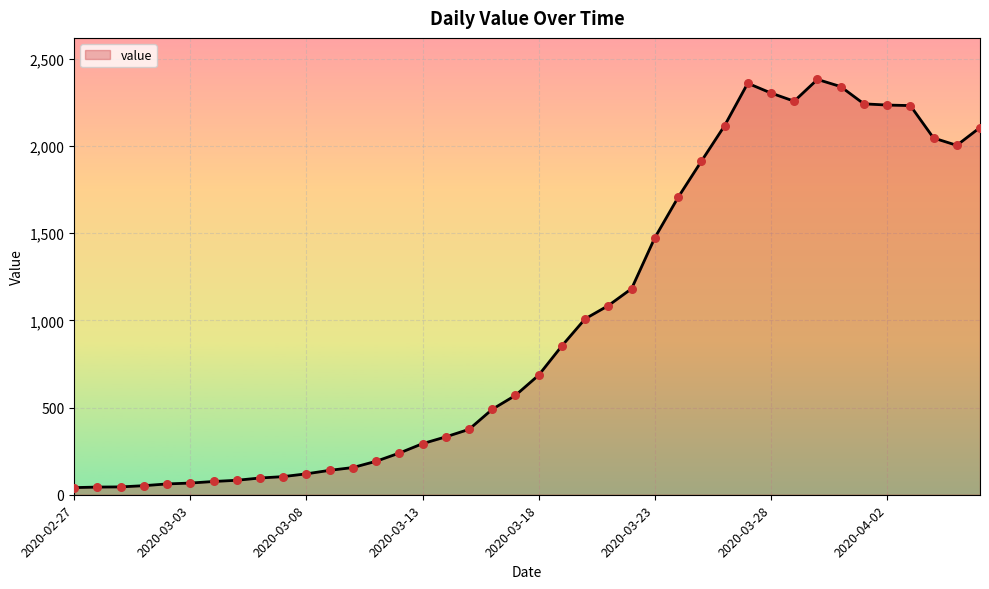

What is the maximum value shown in the chart?

2382